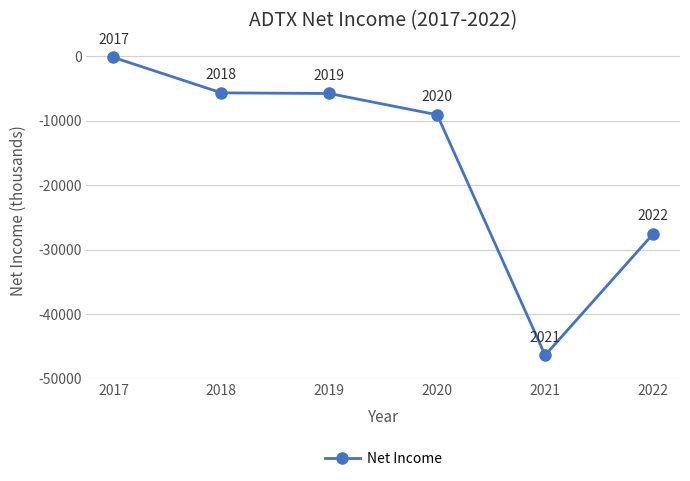

At which label does the data first exceed -5800?

2017